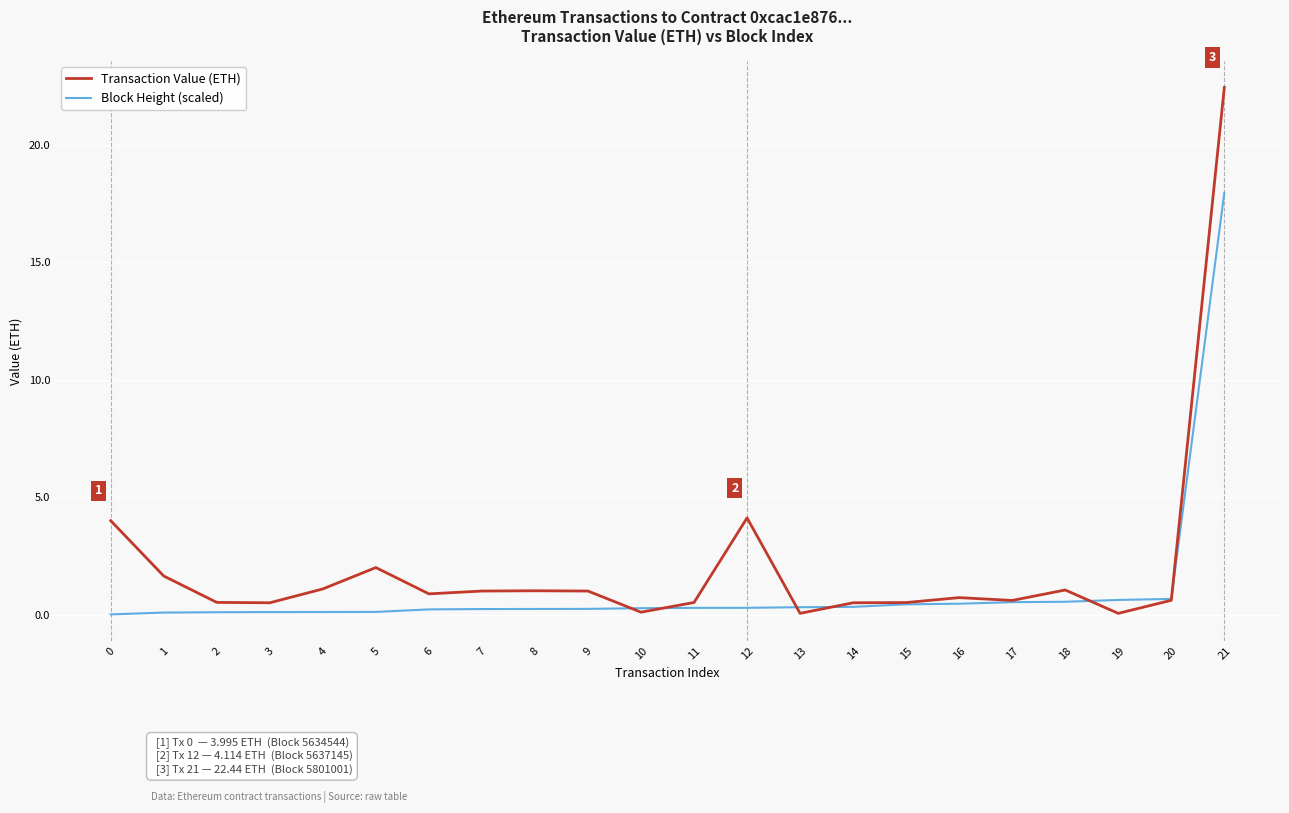

Which series has the largest total across all categories?

Transaction Value (ETH)